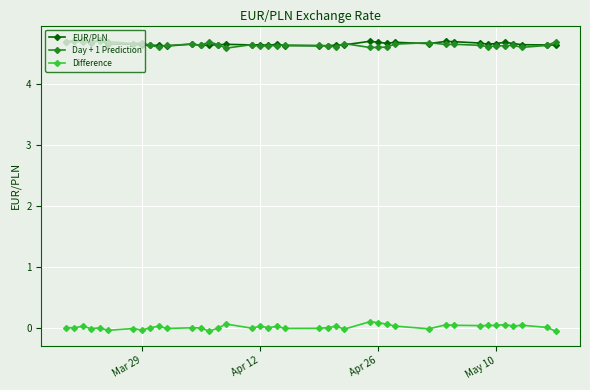

What is the average value of the EUR/PLN series?

4.7